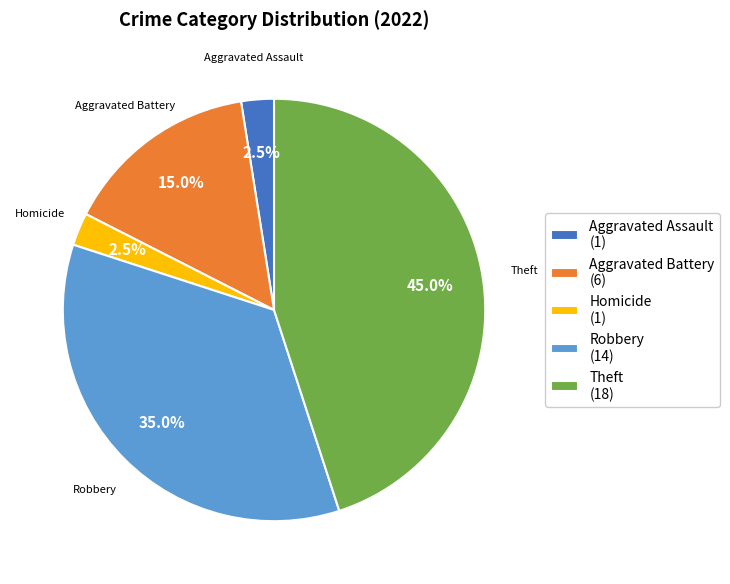

Combined, what portion of the pie is Homicide and Aggravated Assault?

5.0%